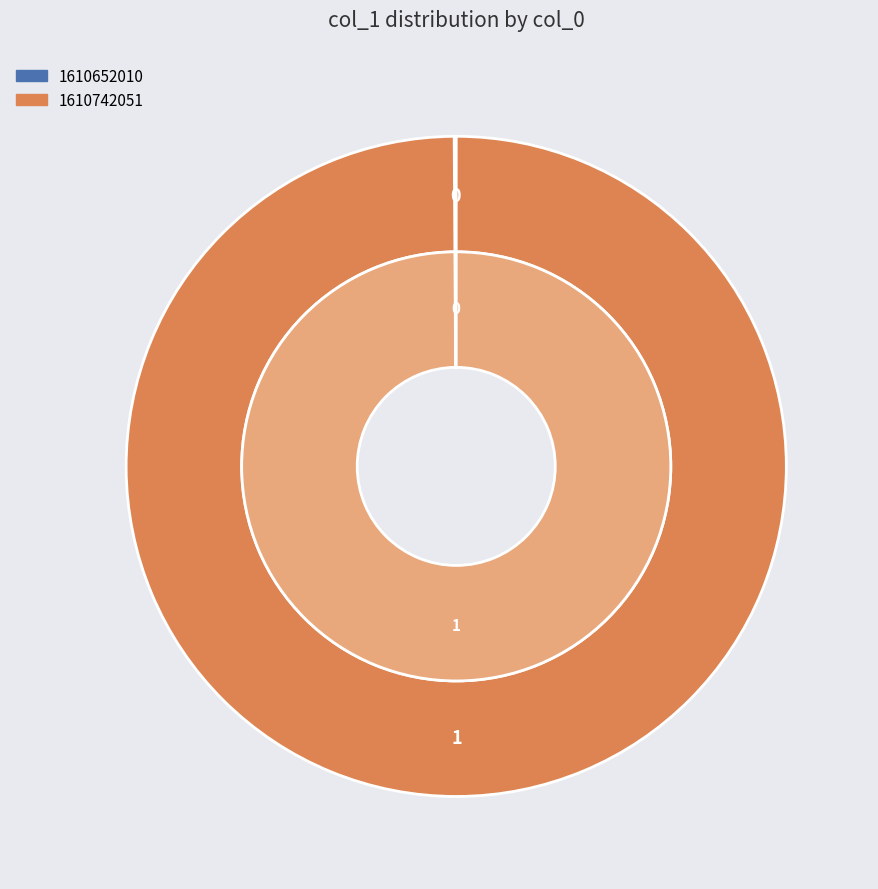

What percentage is NOT represented by 1610652010?

100.0%